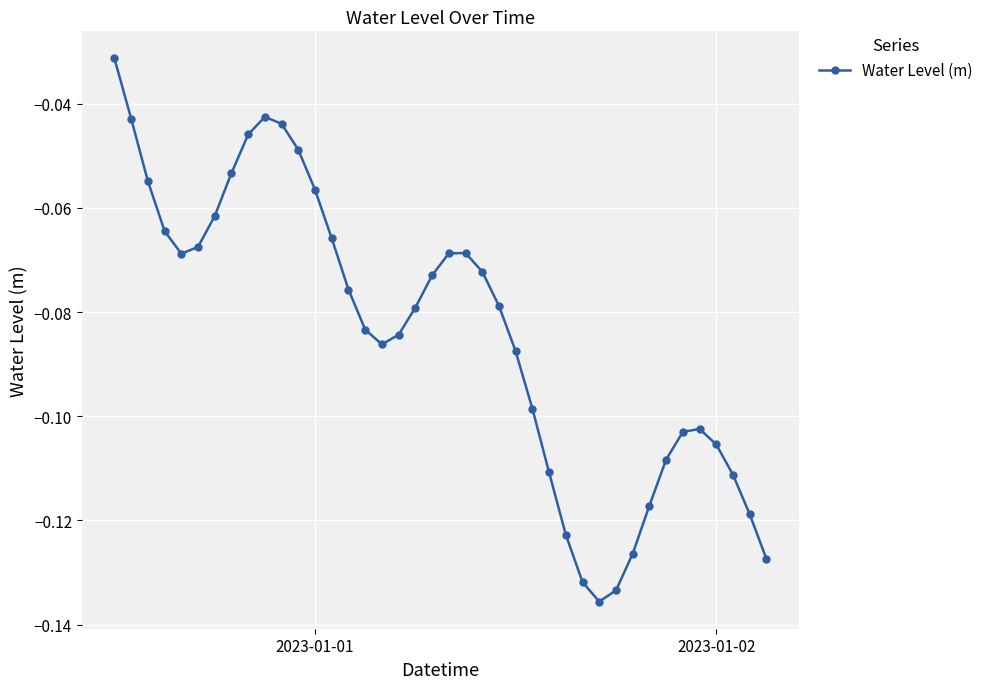

What is the sum of all values?

-3.4